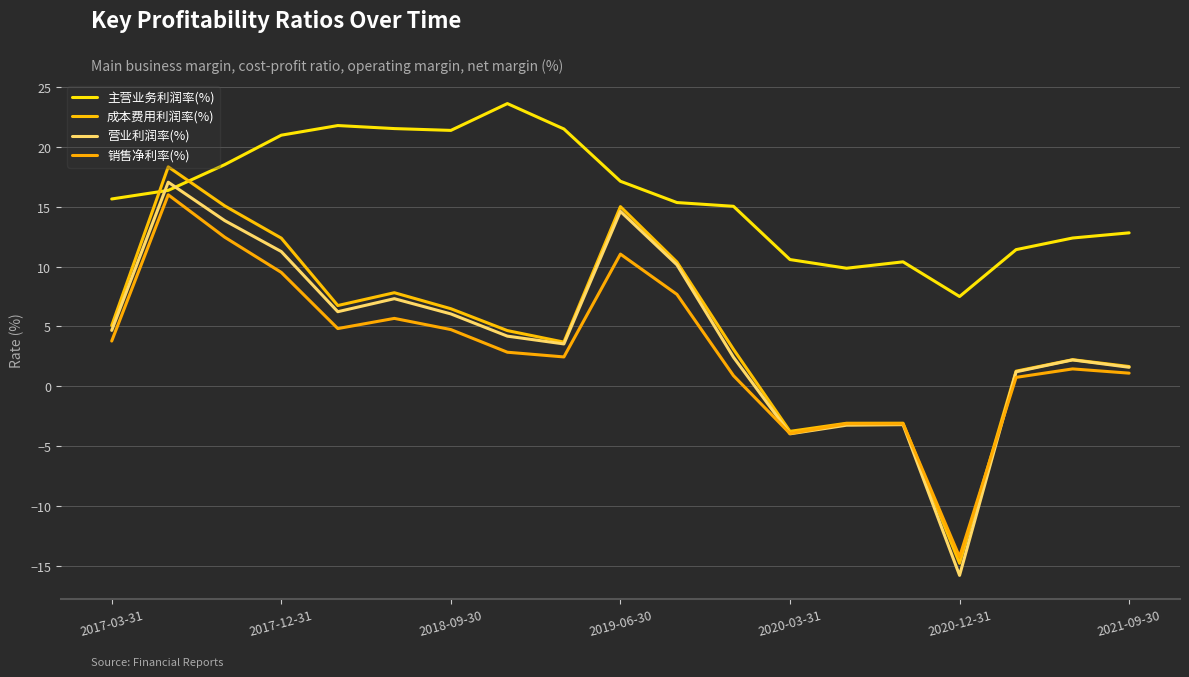

What is the difference between the maximum and minimum values in the 营业利润率(%) series?

32.8